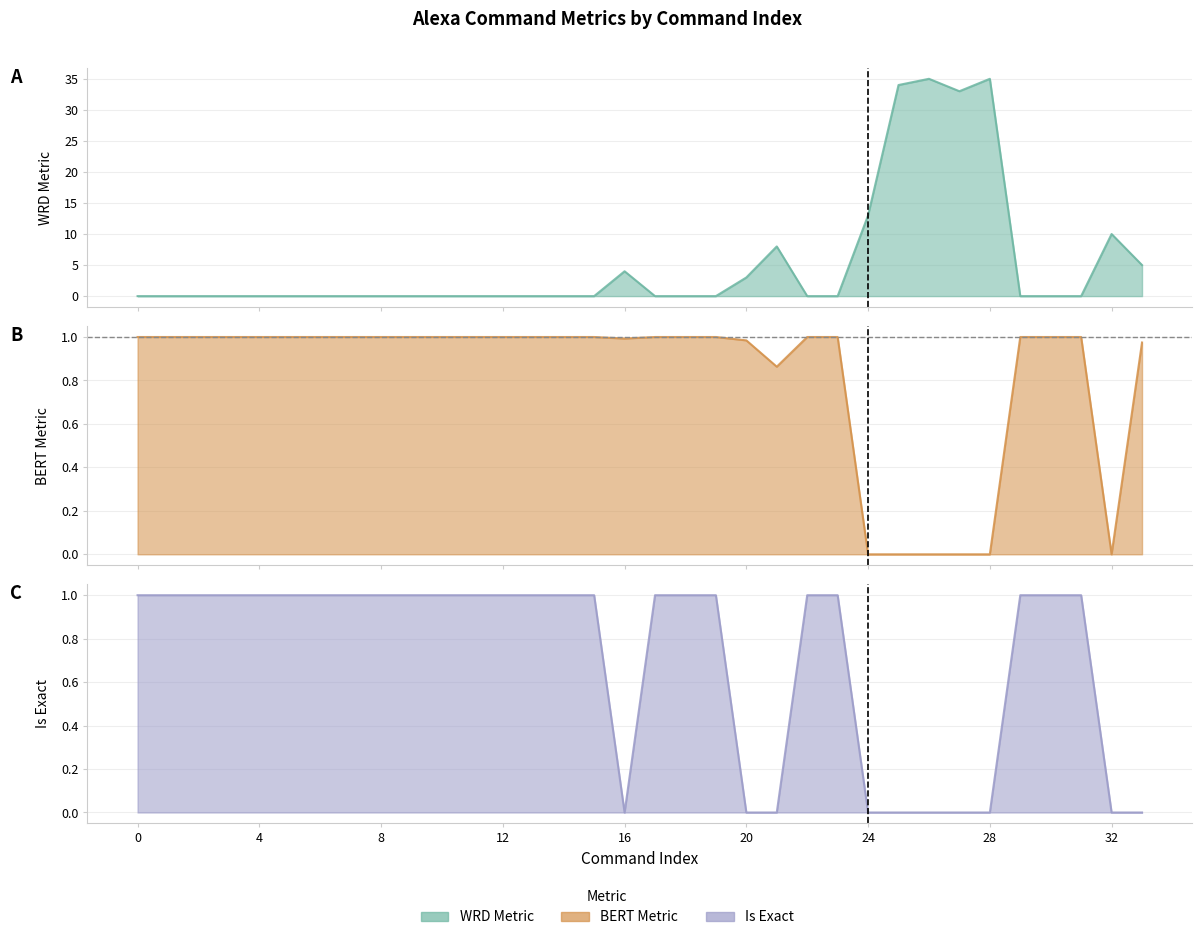

Between 15 and 24, which series saw the biggest shift?

WRD Metric